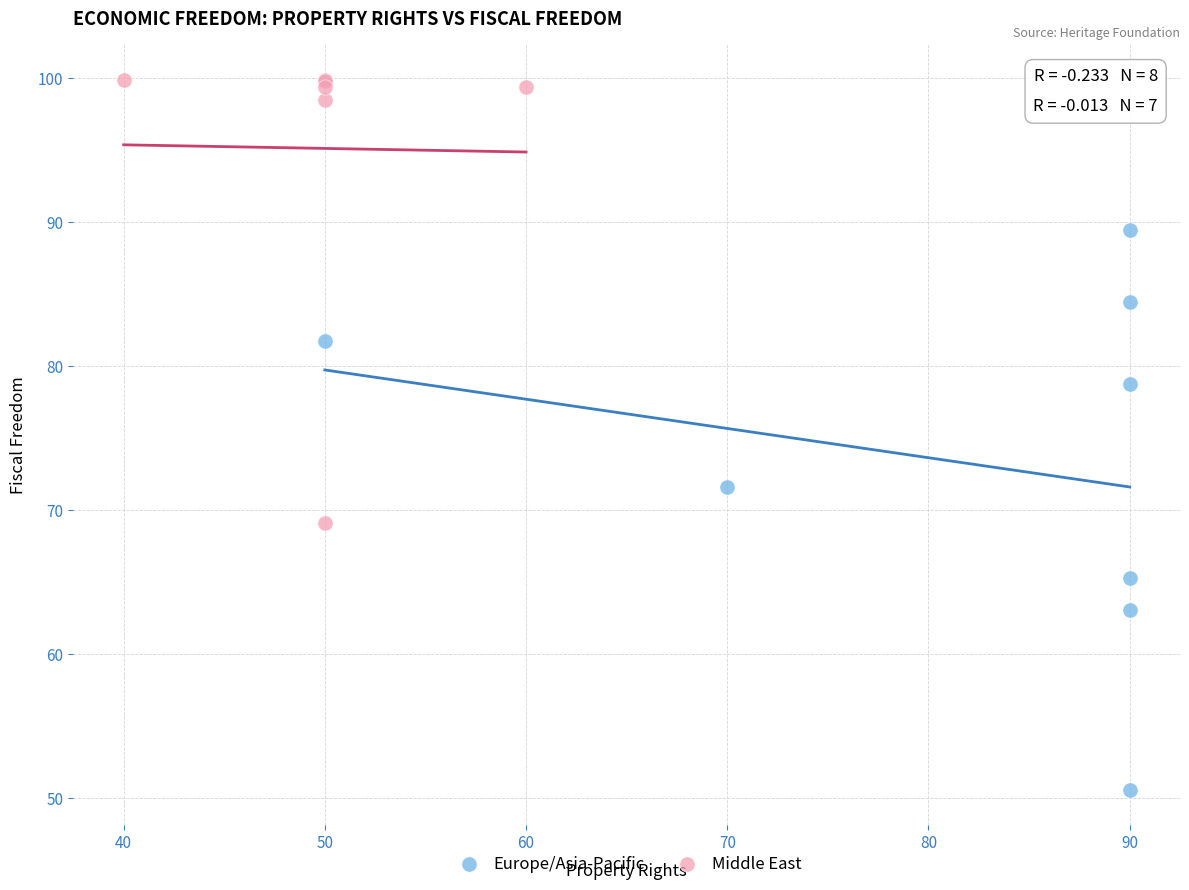

Which series contains the lowest Y value?

Europe/Asia-Pacific